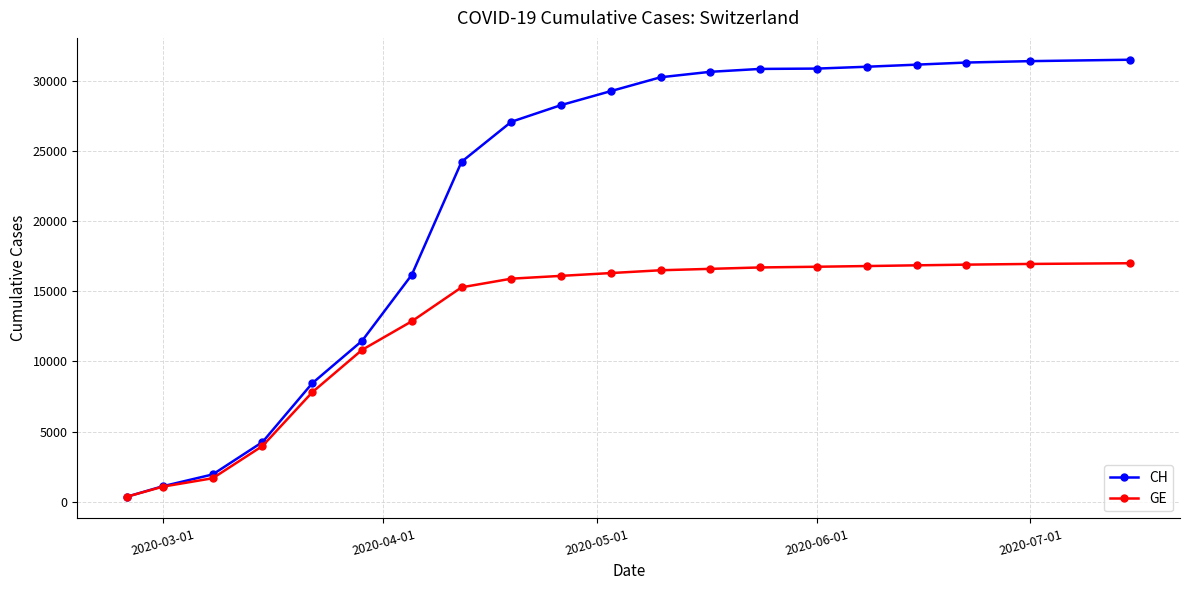

What is the value of the GE point at the 8th from the left?

15284